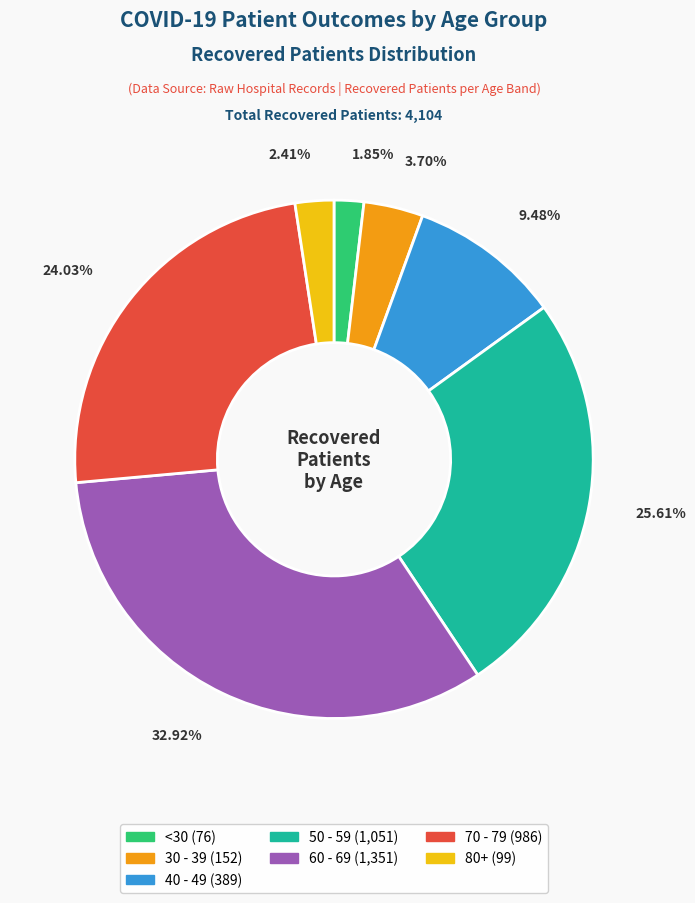

Is there a majority slice in this chart?

No